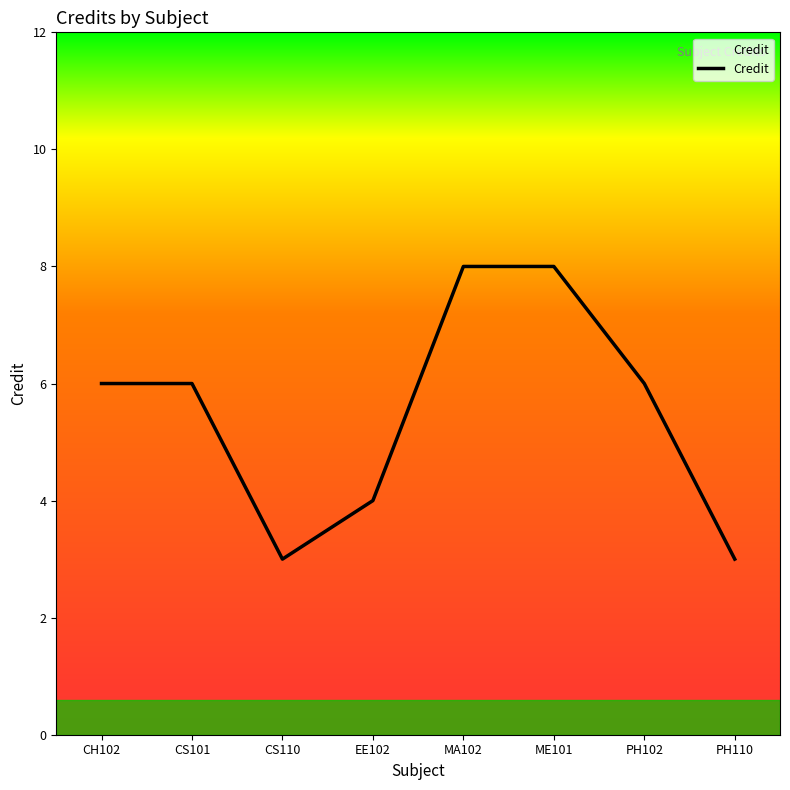

How many values are below 6?

3